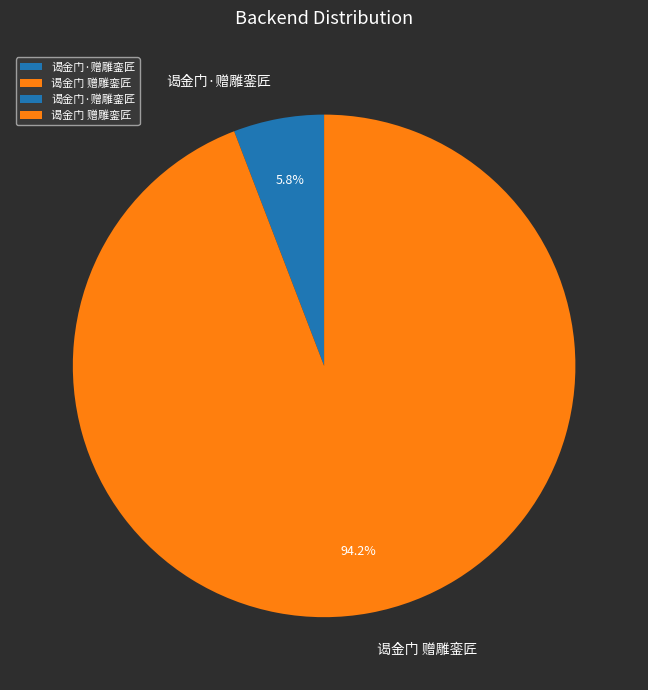

How many segments does this pie chart have?

2